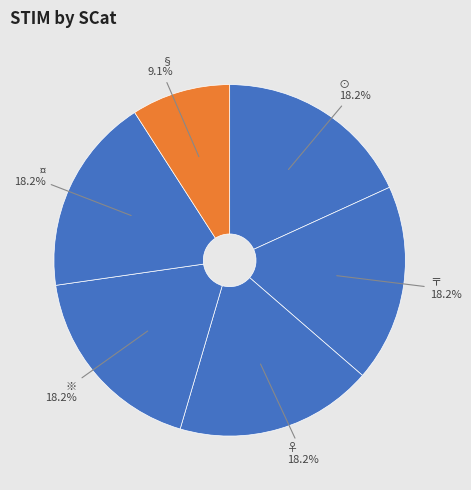

True or false: ⊙ accounts for 18% of the total.

True